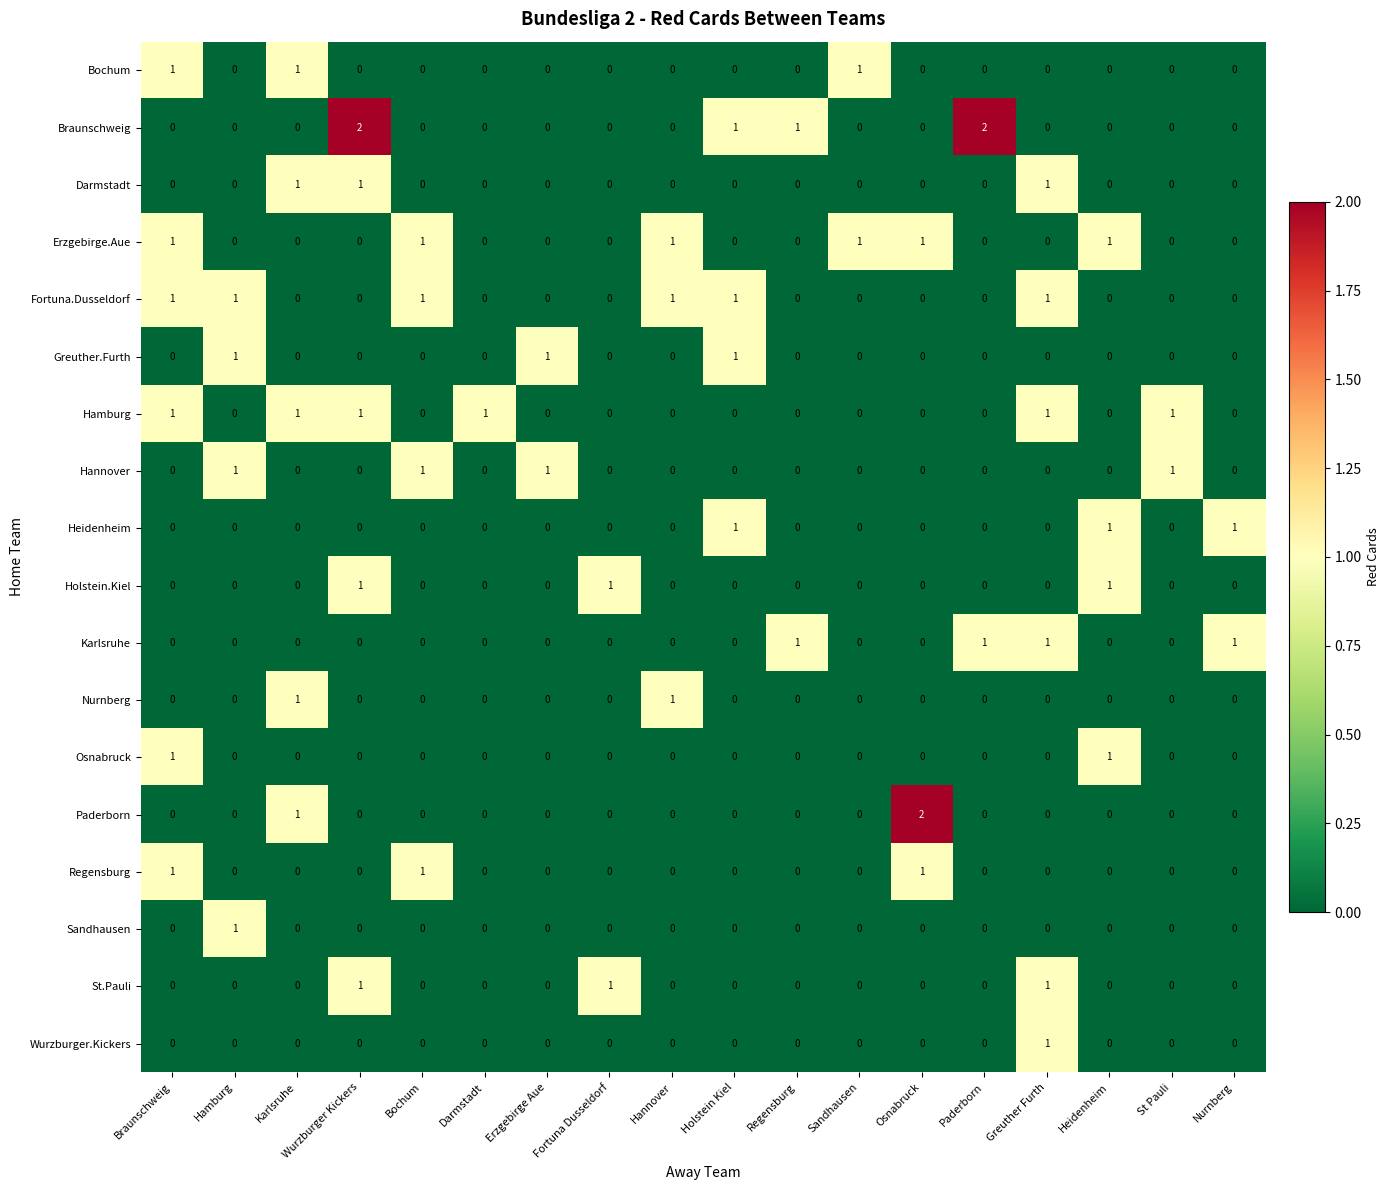

What is the spread (max minus min) of values at Greuther Furth?

1